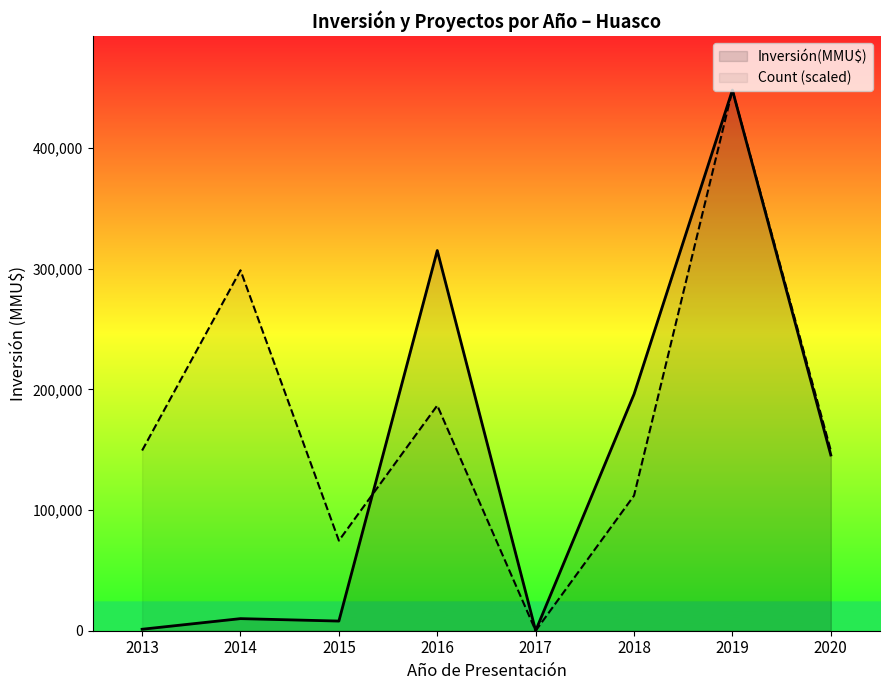

At which category is the sum across all series the highest?

2019